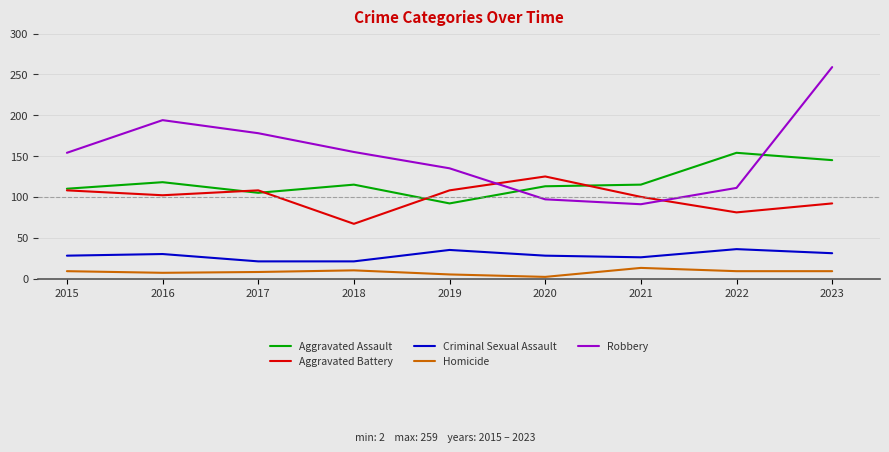

Which category has the highest value across all series?

2023